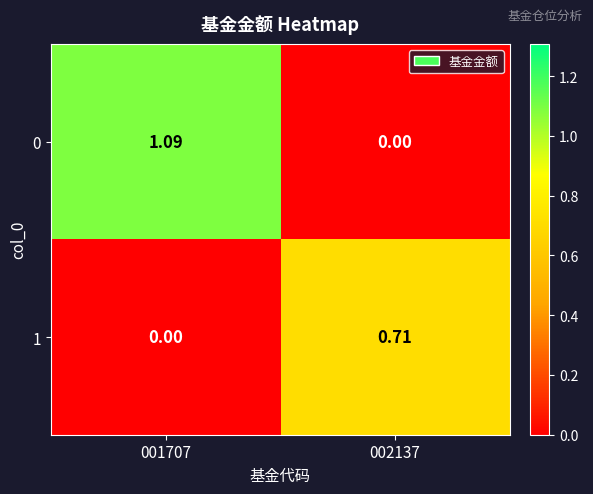

At which category is the sum across all series the highest?

001707